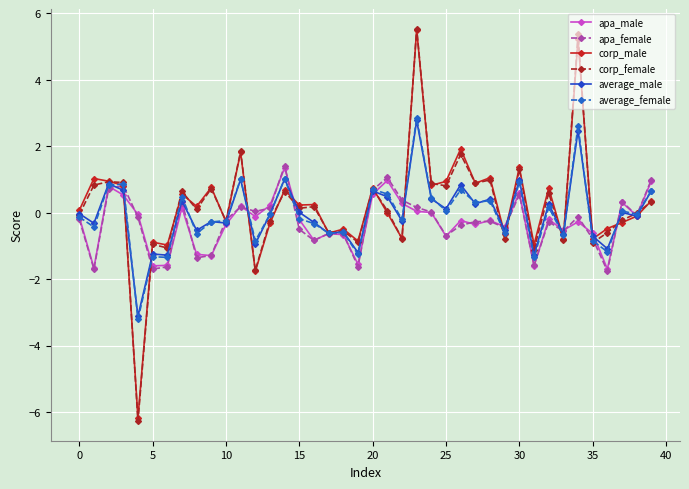

What are all the series names shown in the legend?

apa_male, apa_female, corp_male, corp_female, average_male, average_female